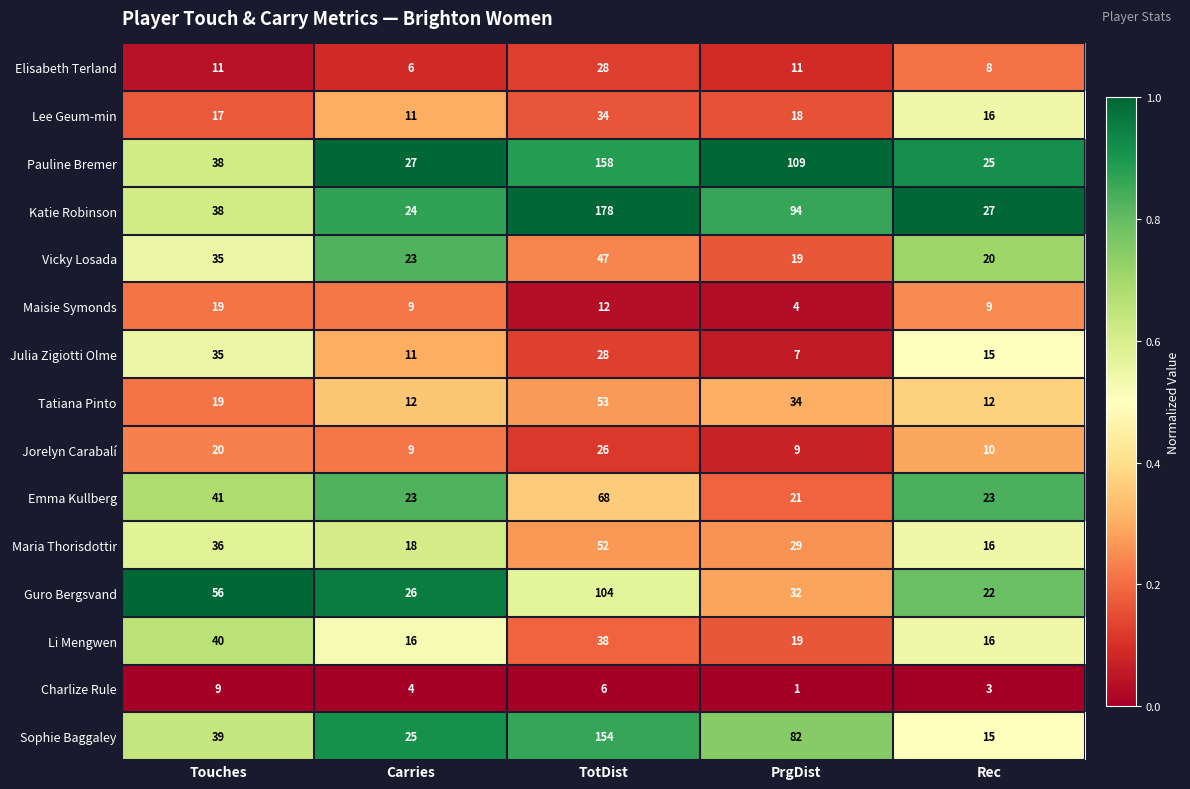

Count the number of categories in the chart.

5